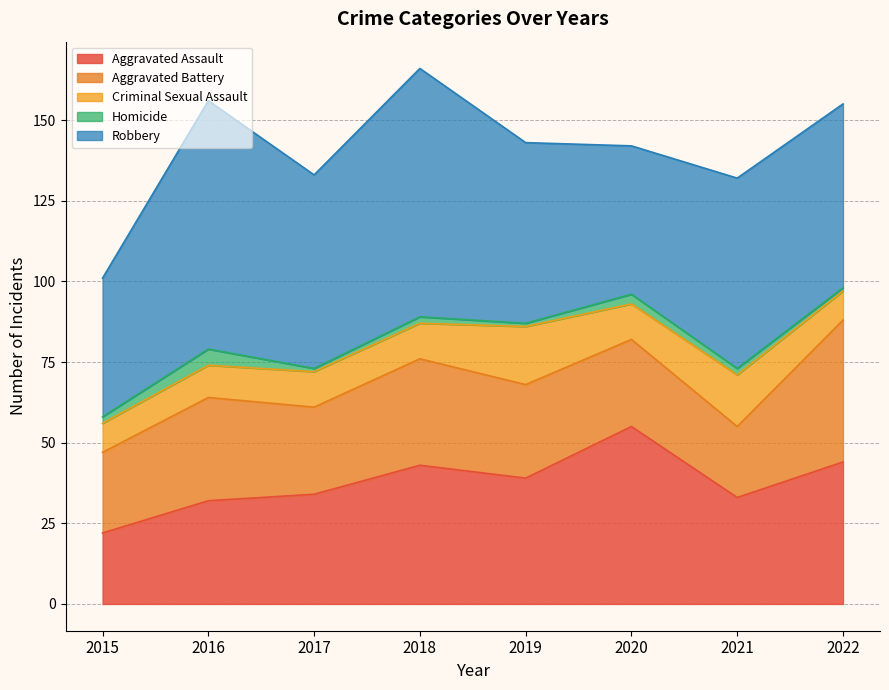

Which has a higher value, 2020 or 2021?

2020